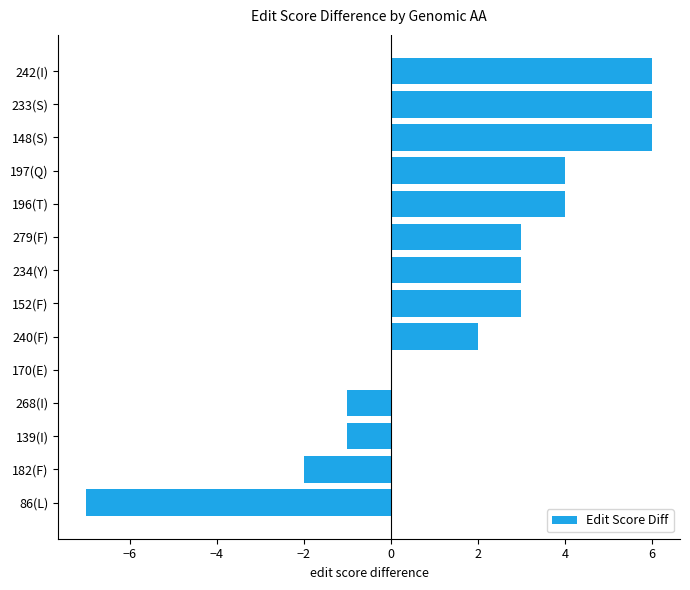

Which has a higher value, 148(S) or 86(L)?

148(S)